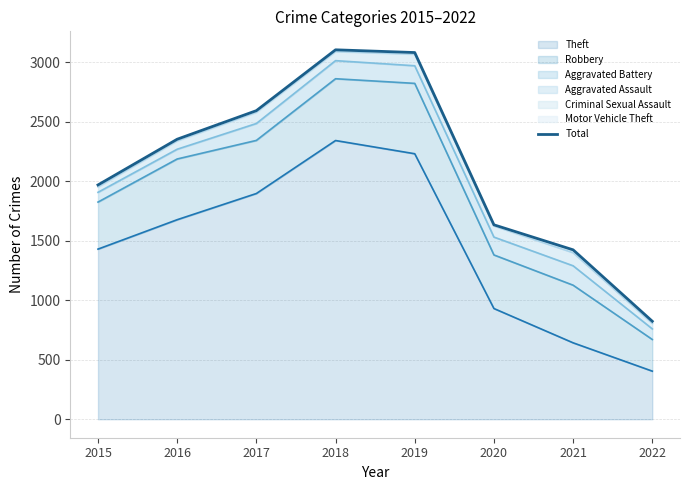

Reading left to right, extract all data points from this chart.

2015=1968	2016=2352	2017=2592	2018=3103	2019=3080	2020=1633	2021=1423	2022=823